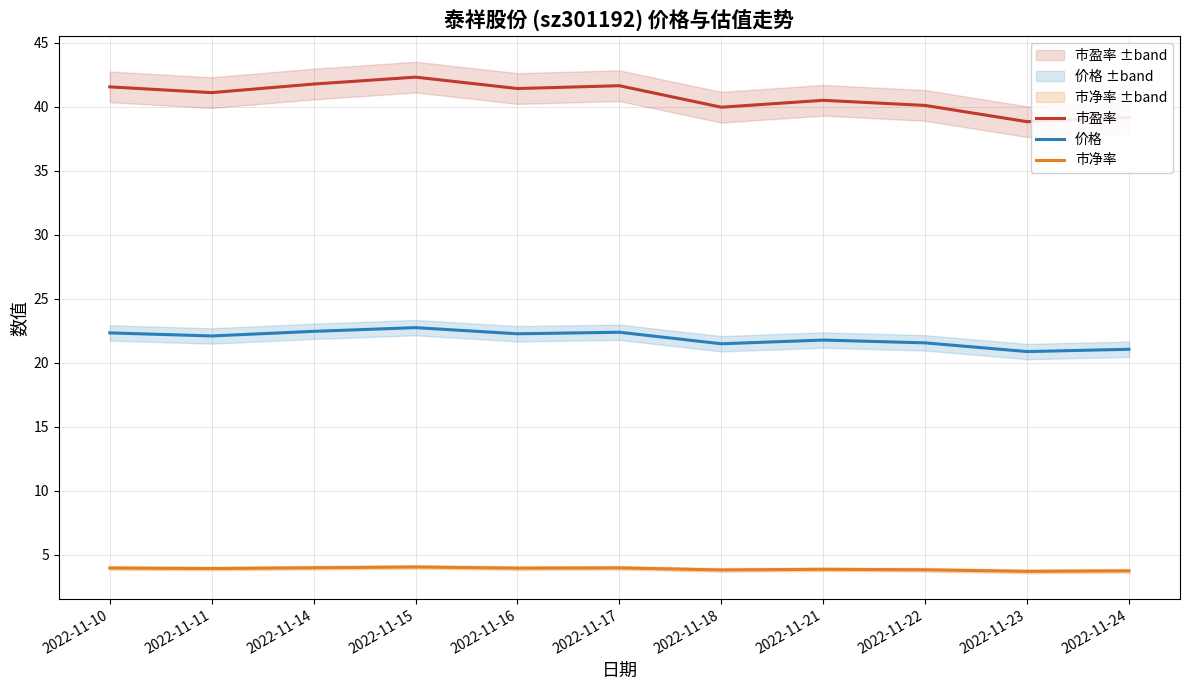

Reading right to left, what are all the values shown in this chart?

市盈率: 2022-11-24=39.2	2022-11-23=38.8	2022-11-22=40.1	2022-11-21=40.5	2022-11-18=40.0	2022-11-17=41.6	2022-11-16=41.4	2022-11-15=42.3	2022-11-14=41.8	2022-11-11=41.1	2022-11-10=41.6
价格: 2022-11-24=21.1	2022-11-23=20.9	2022-11-22=21.6	2022-11-21=21.8	2022-11-18=21.5	2022-11-17=22.4	2022-11-16=22.3	2022-11-15=22.8	2022-11-14=22.5	2022-11-11=22.1	2022-11-10=22.3
市净率: 2022-11-24=3.8	2022-11-23=3.7	2022-11-22=3.8	2022-11-21=3.9	2022-11-18=3.8	2022-11-17=4.0	2022-11-16=4.0	2022-11-15=4.0	2022-11-14=4.0	2022-11-11=3.9	2022-11-10=4.0